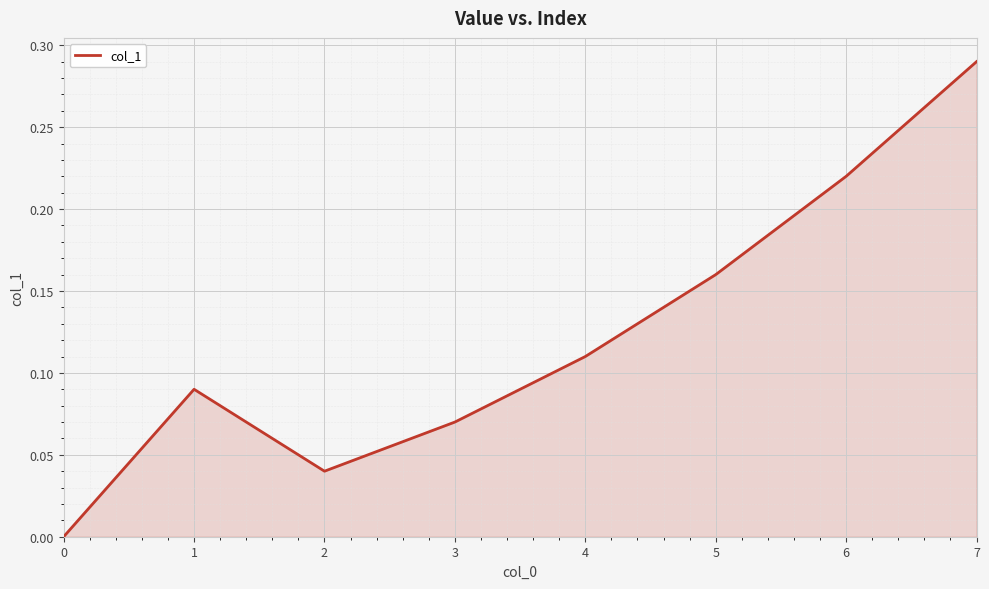

Which has a higher value, 0 or 5?

5